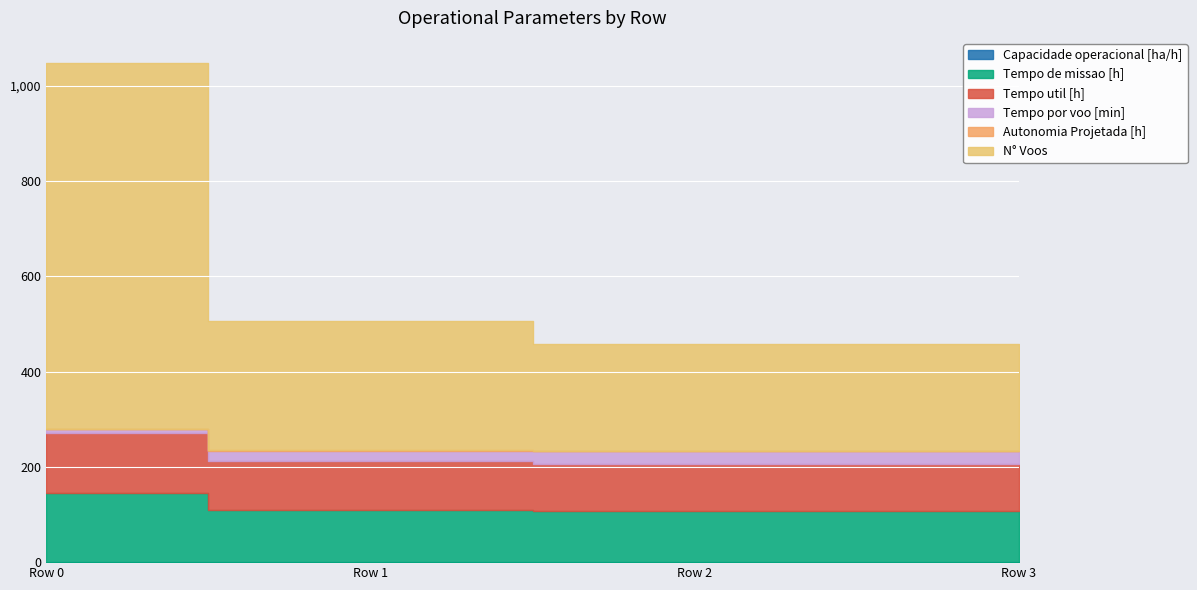

What is the difference between the maximum and minimum values in the Tempo util [h] series?

26.5